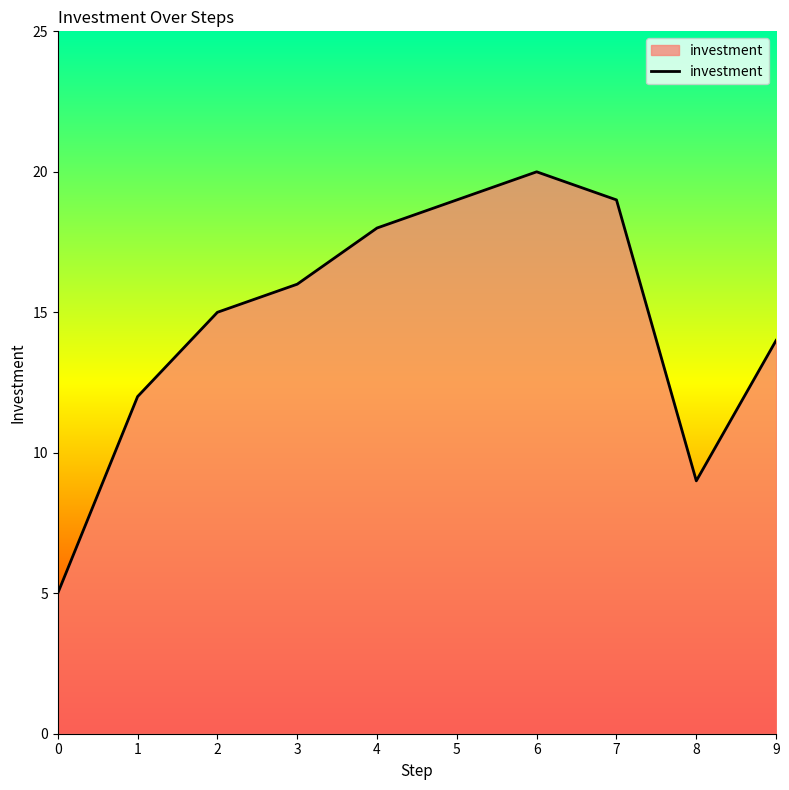

Reading left to right, list all the values displayed in this chart.

0=5	1=12	2=15	3=16	4=18	5=19	6=20	7=19	8=9	9=14